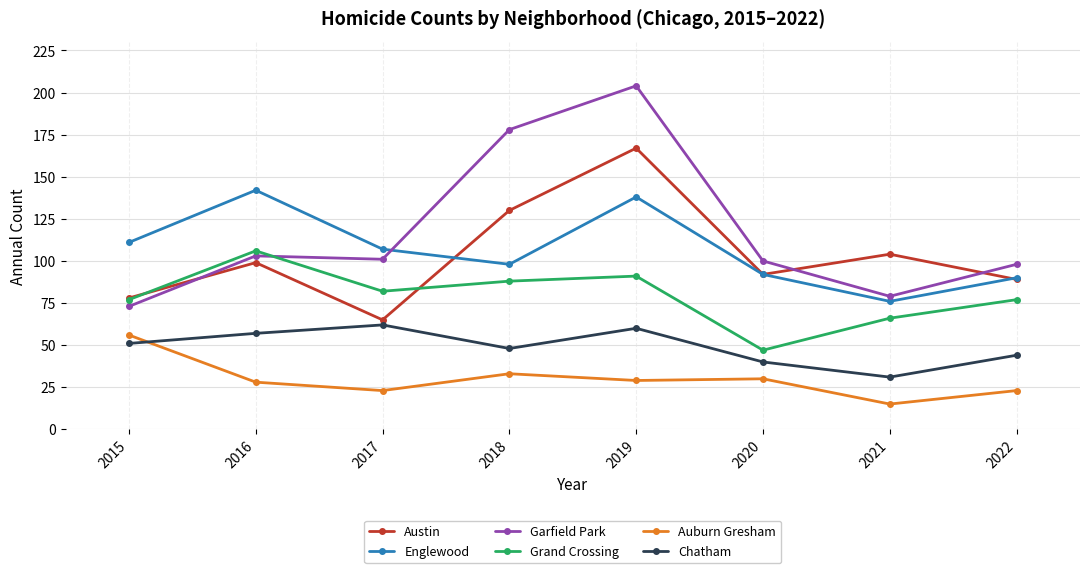

Where is the first local minimum for Austin?

2017